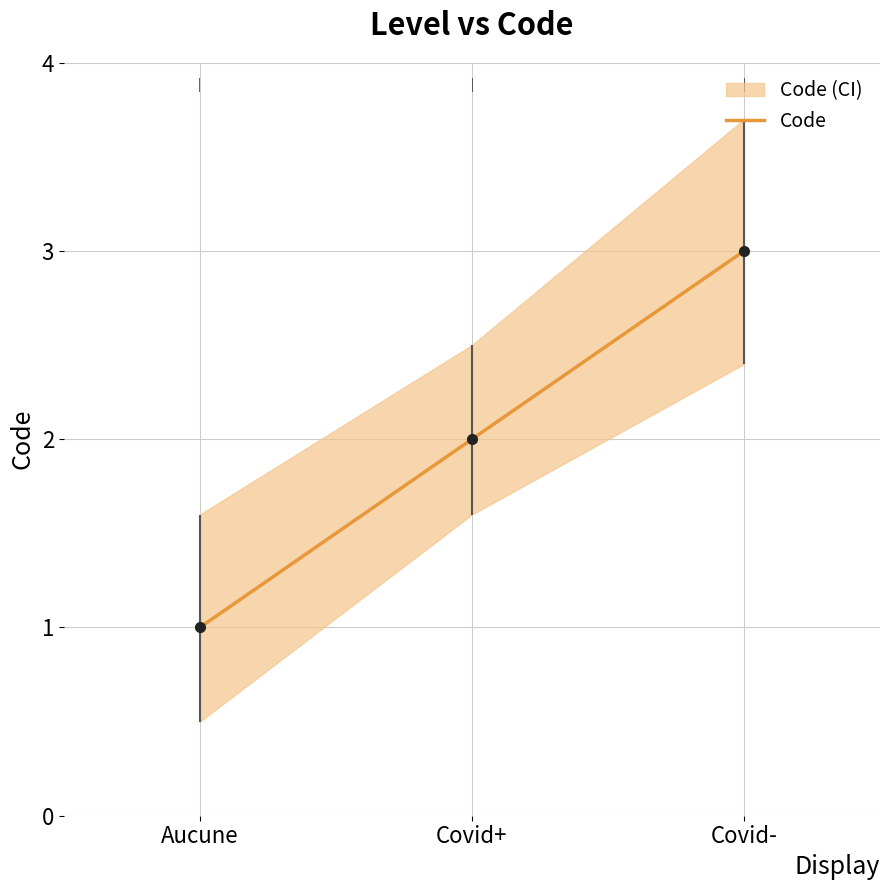

List the labels in order of value, largest first.

Covid-, Covid+, Aucune